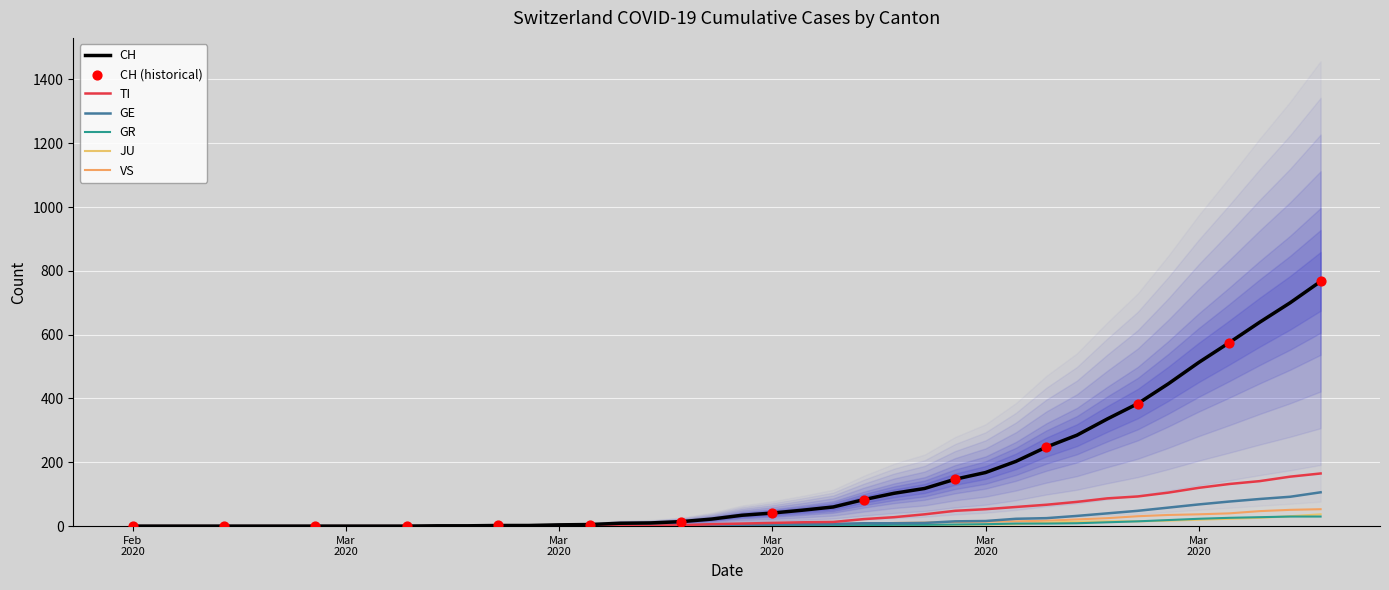

What are all the series names shown in the legend?

CH, TI, GE, GR, JU, VS